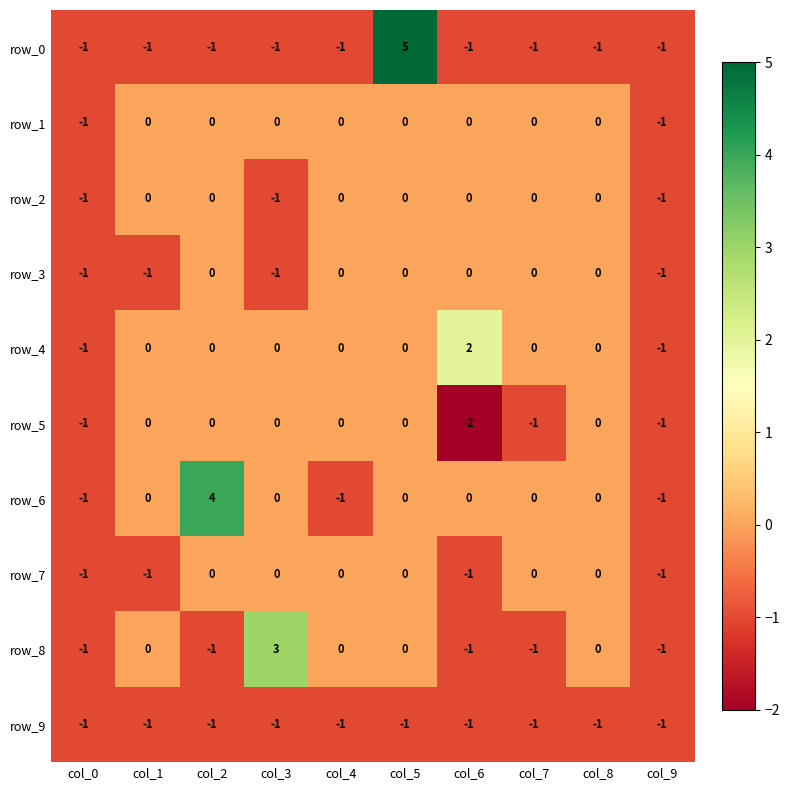

Is it true that row_7 equals 0 at col_0?

False